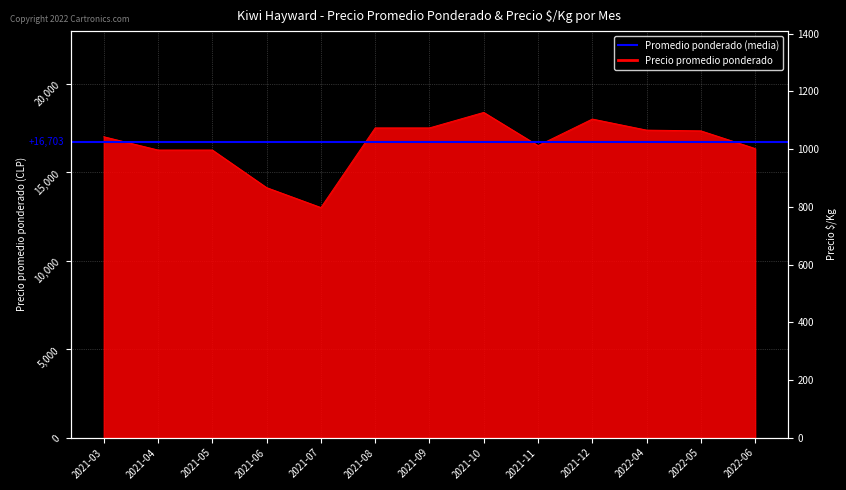

How many points are lower than both their immediate neighbors (excluding endpoints)?

2